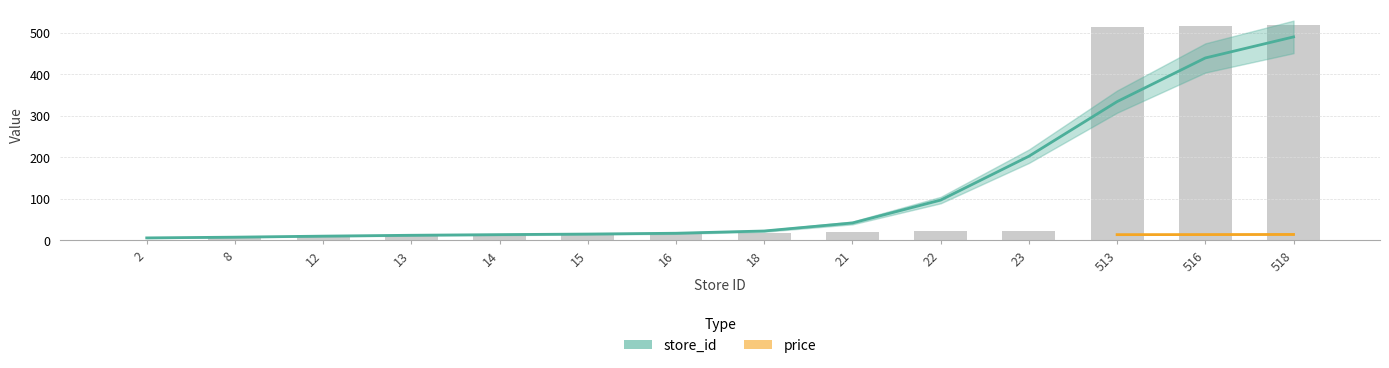

What is the approximate value at 12, to the nearest 10?

10